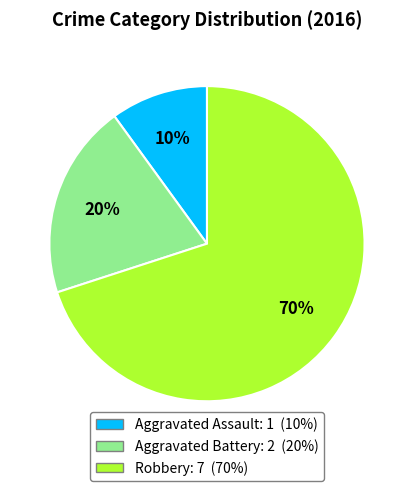

To the nearest percent, what percentage of the pie is Robbery?

70%